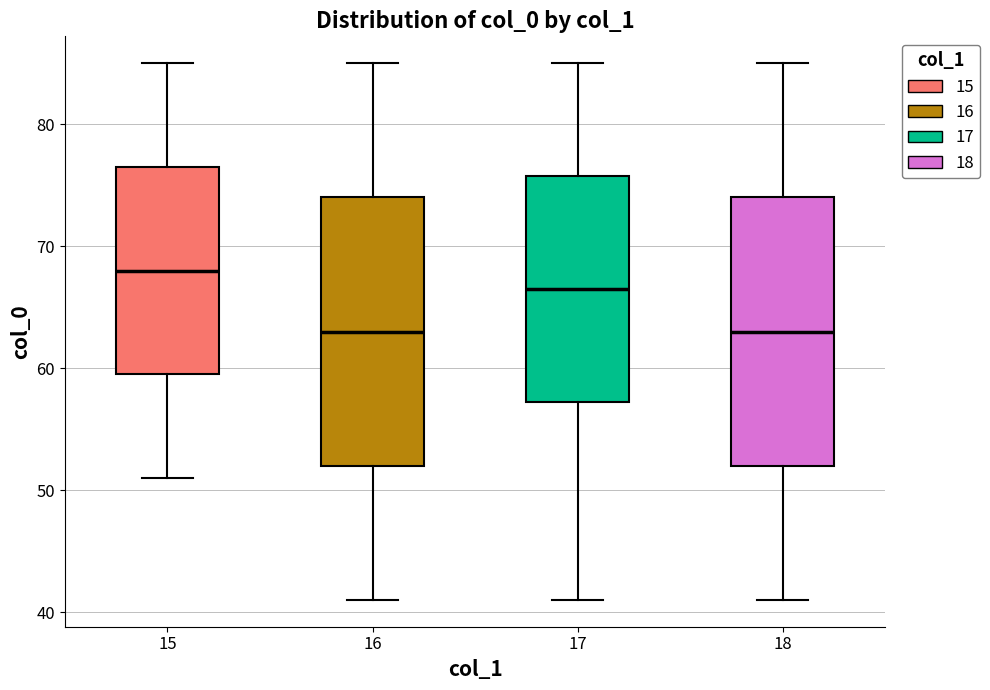

Reading left to right, read every box against the y-axis: the position of its median line, the range the box covers, and the ends of its whiskers. The values are not printed on the chart, so give them approximately, as read against the axis.

15: median 68, box 60 to 77, whiskers 51 to 85
16: median 63, box 52 to 74, whiskers 41 to 85
17: median 67, box 57 to 76, whiskers 41 to 85
18: median 63, box 52 to 74, whiskers 41 to 85